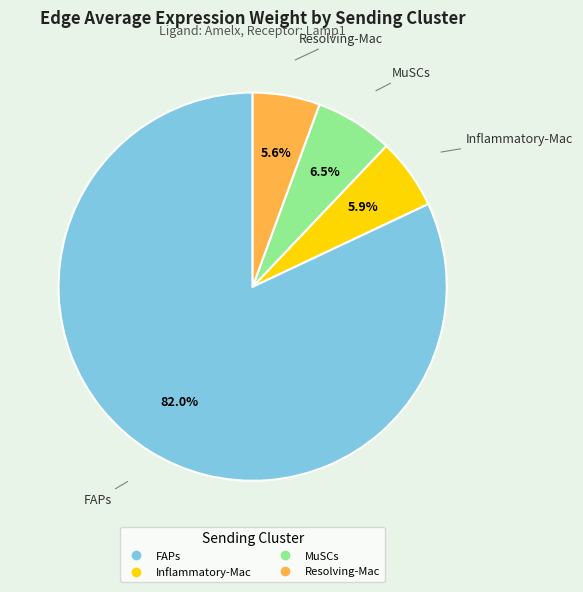

Combined, do MuSCs and Inflammatory-Mac account for over 50%?

No